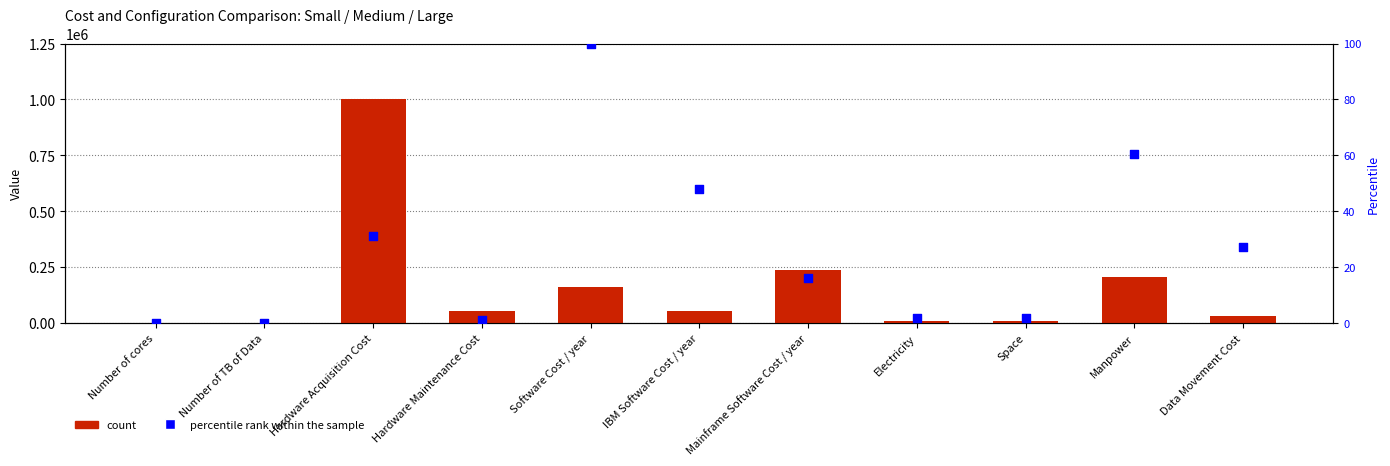

Which series has the widest spread of Y values?

count